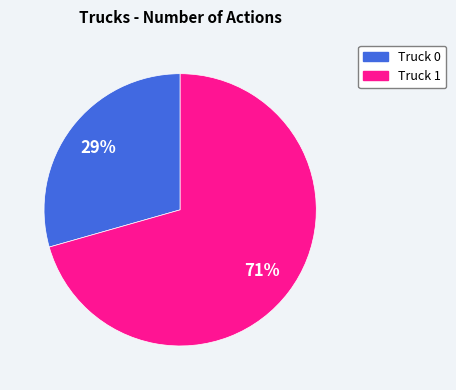

To the nearest percent, what portion does Truck 0 represent?

29%